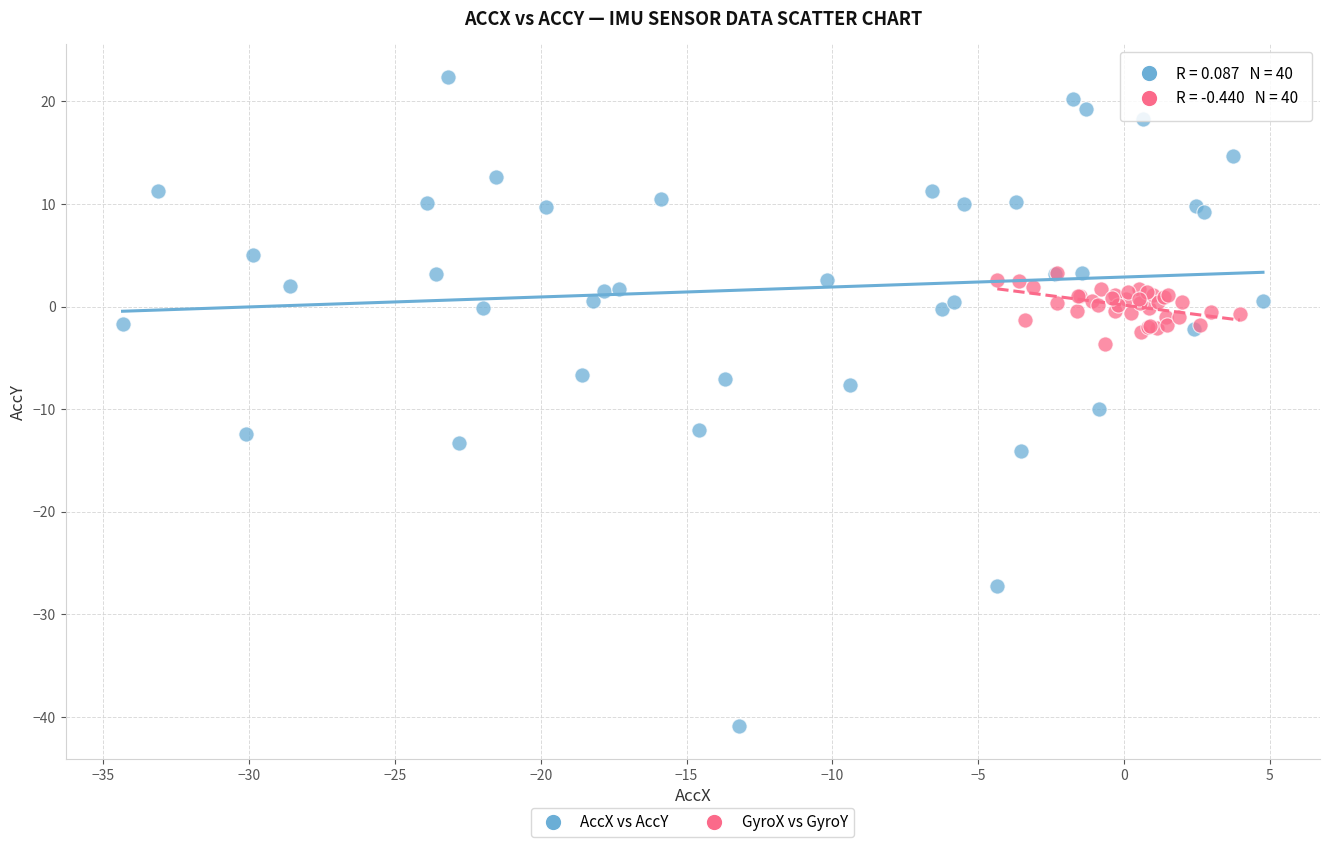

What are all the series names shown in the legend?

AccX vs AccY, GyroX vs GyroY